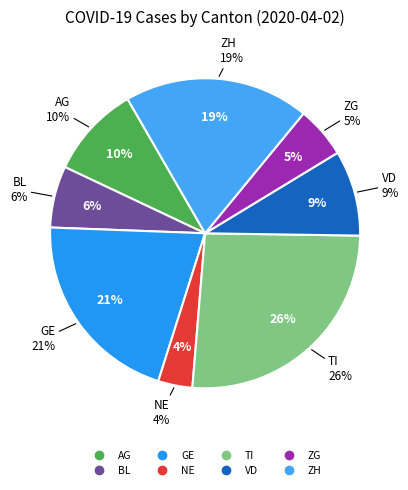

The NE slice represents 4% of the pie. True or false?

True